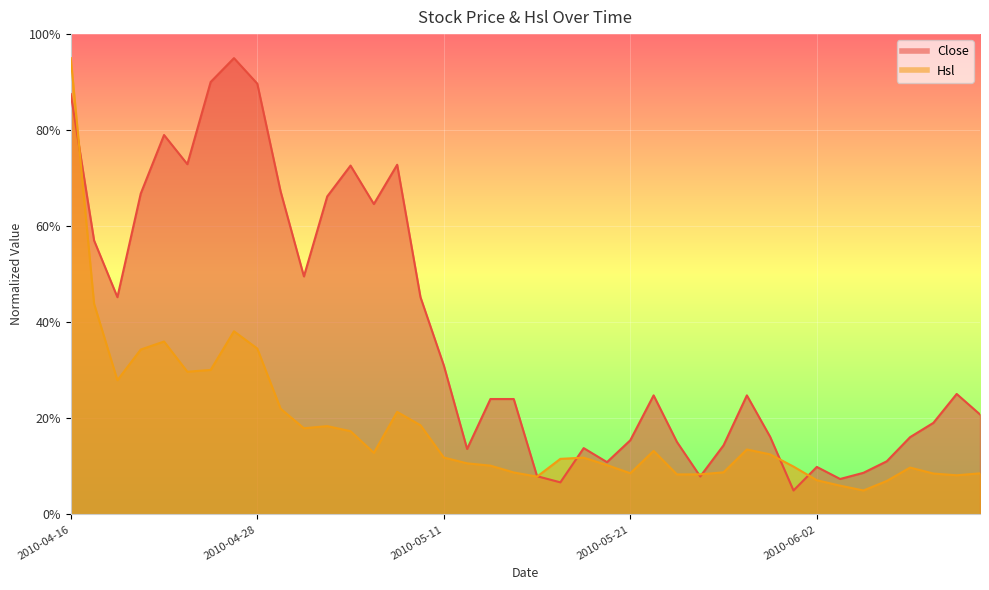

Between 2010-05-24 and 2010-04-26, which is larger?

2010-04-26